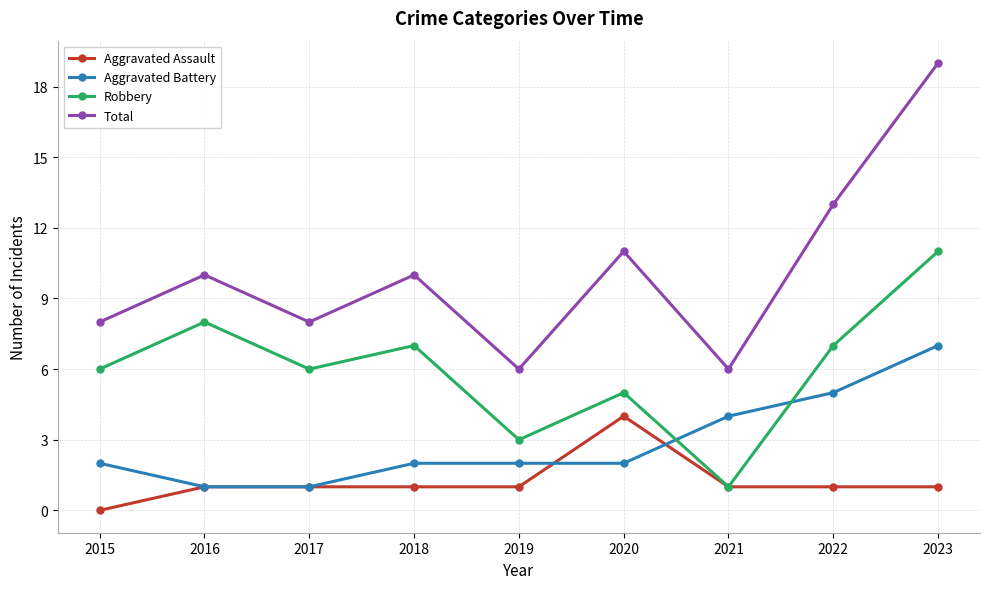

Reading right to left, list all the values displayed in this chart.

Aggravated Assault: 1	1	1	4	1	1	1	1	0
Aggravated Battery: 7	5	4	2	2	2	1	1	2
Robbery: 11	7	1	5	3	7	6	8	6
Total: 19	13	6	11	6	10	8	10	8